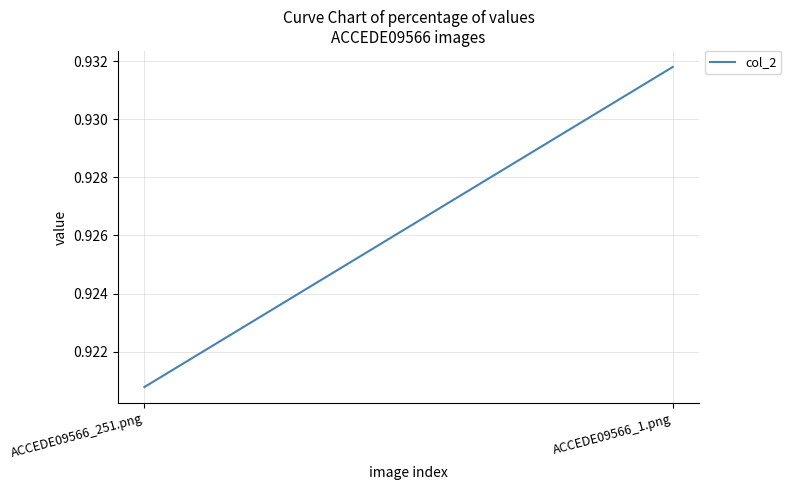

Is it true that the value at ACCEDE09566_251.png is 0.9?

True